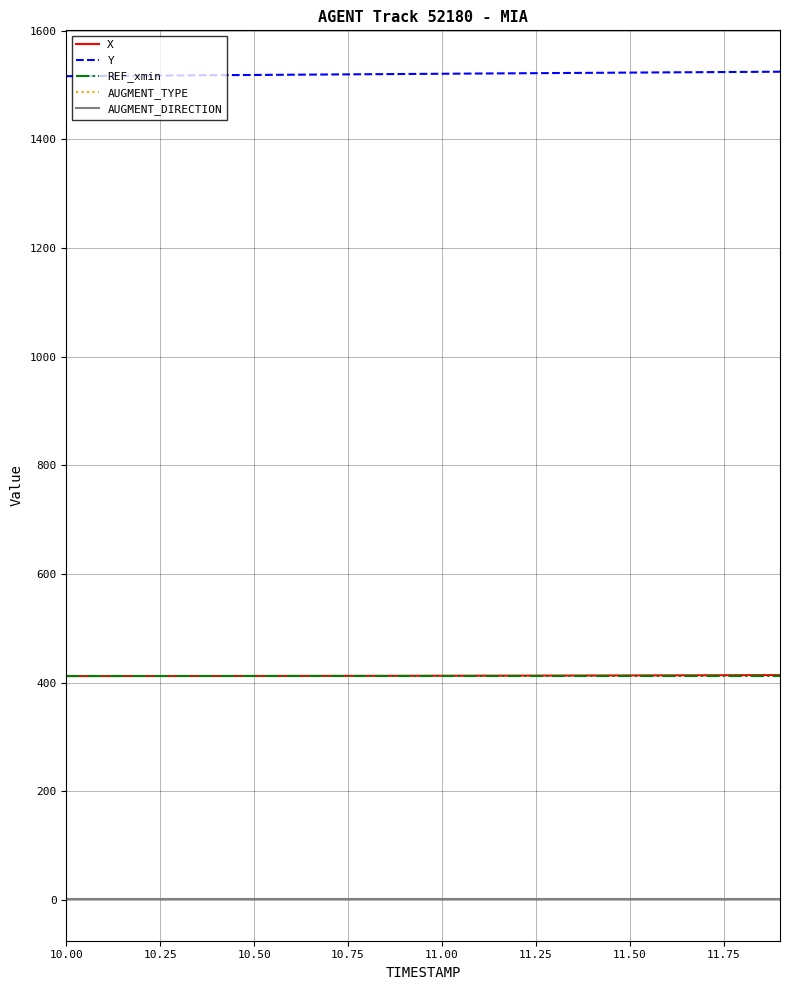

True or false: AUGMENT_DIRECTION and X cross at least once.

False